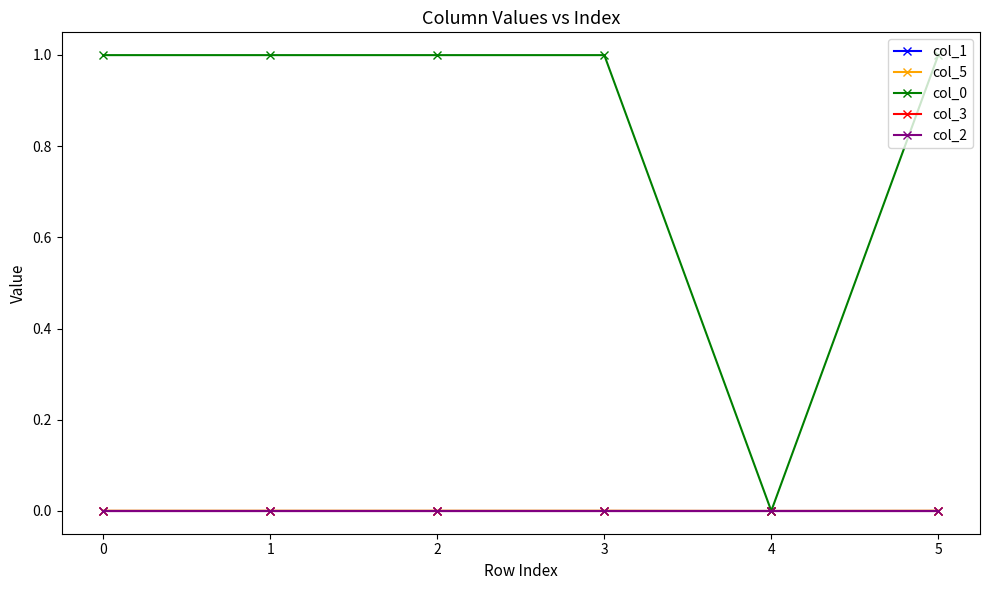

At how many categories does at least one series exceed 0?

5